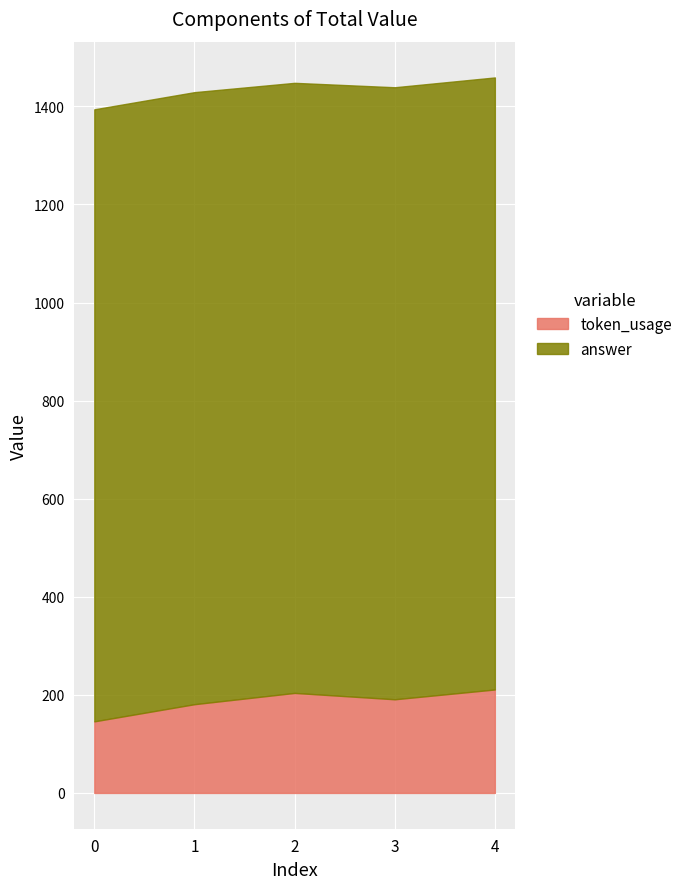

How many series are shown in this chart?

2